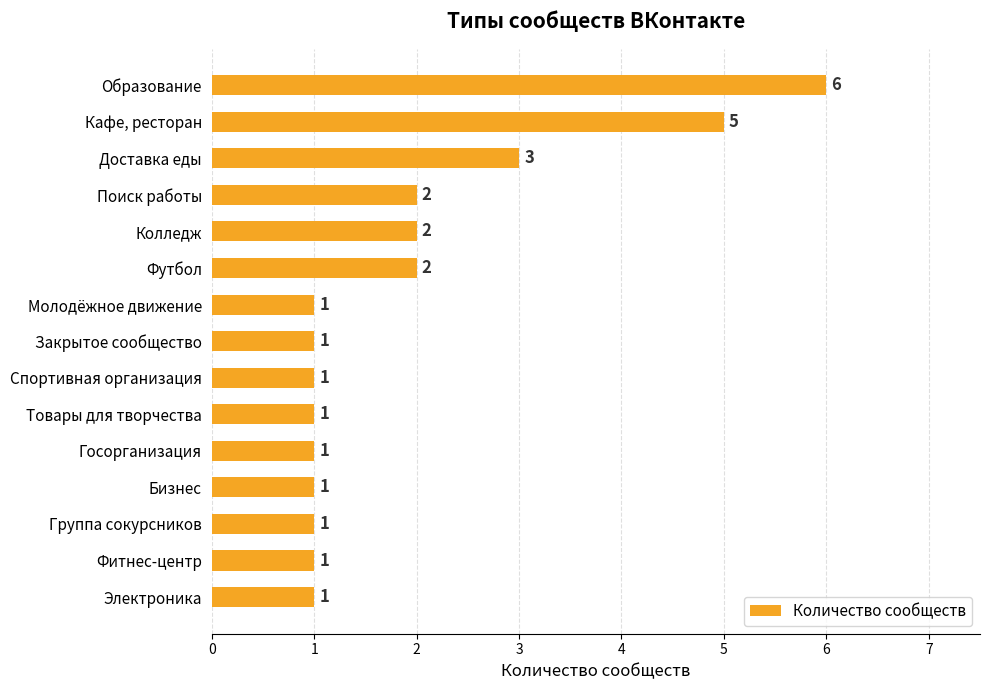

The value at Поиск работы is 2. True or false?

True